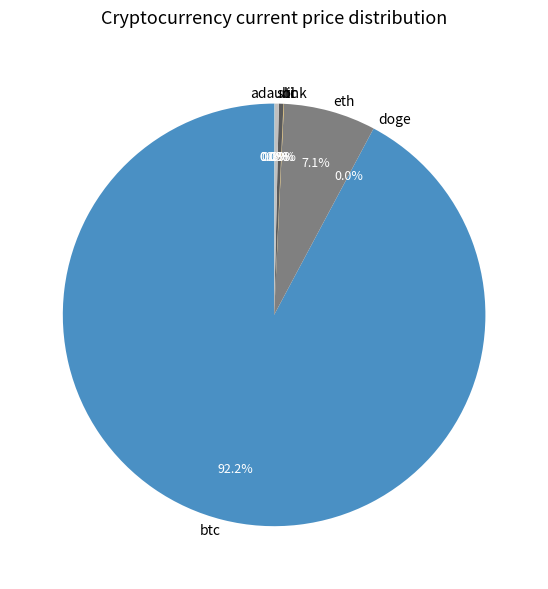

Which category has the biggest portion of the pie?

btc